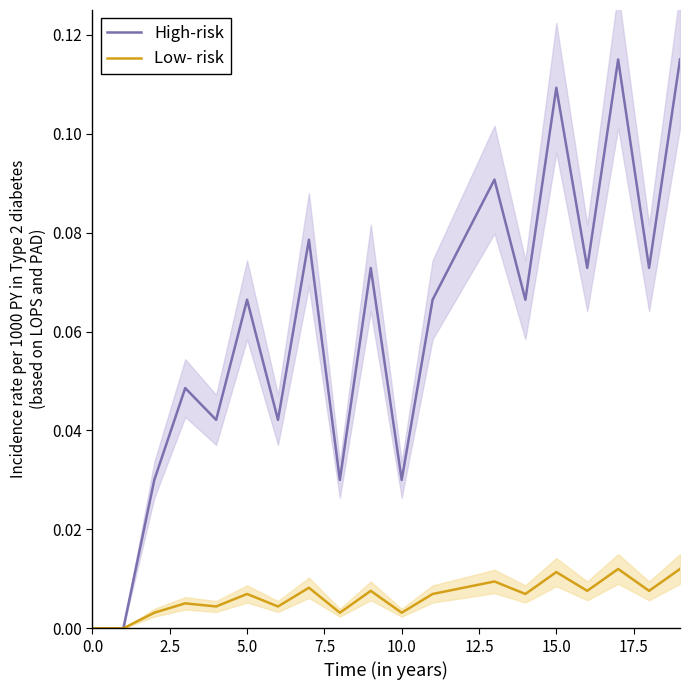

In Low- risk, how many points are higher than both neighbors (excluding endpoints)?

7